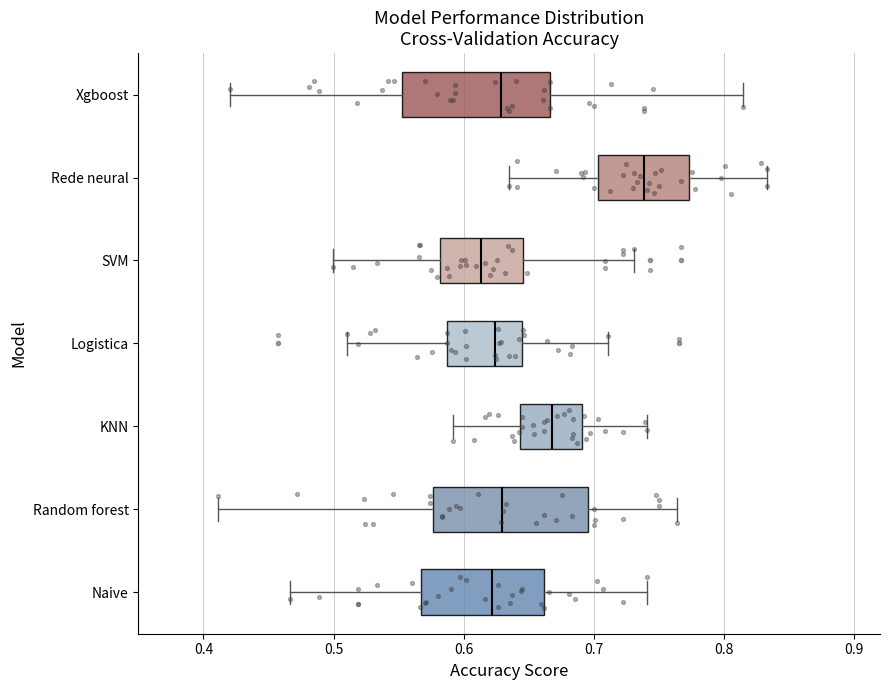

Reading bottom to top, read every box against the x-axis: the position of its median line, the range the box covers, and the ends of its whiskers. The values are not printed on the chart, so give them approximately, as read against the axis.

Naive: median 0.62, box 0.57 to 0.66, whiskers 0.47 to 0.74
Random forest: median 0.63, box 0.58 to 0.70, whiskers 0.41 to 0.76
KNN: median 0.67, box 0.64 to 0.69, whiskers 0.59 to 0.74
Logistica: median 0.62, box 0.59 to 0.64, whiskers 0.51 to 0.71
SVM: median 0.61, box 0.58 to 0.65, whiskers 0.50 to 0.73
Rede neural: median 0.74, box 0.70 to 0.77, whiskers 0.64 to 0.83
Xgboost: median 0.63, box 0.55 to 0.67, whiskers 0.42 to 0.81